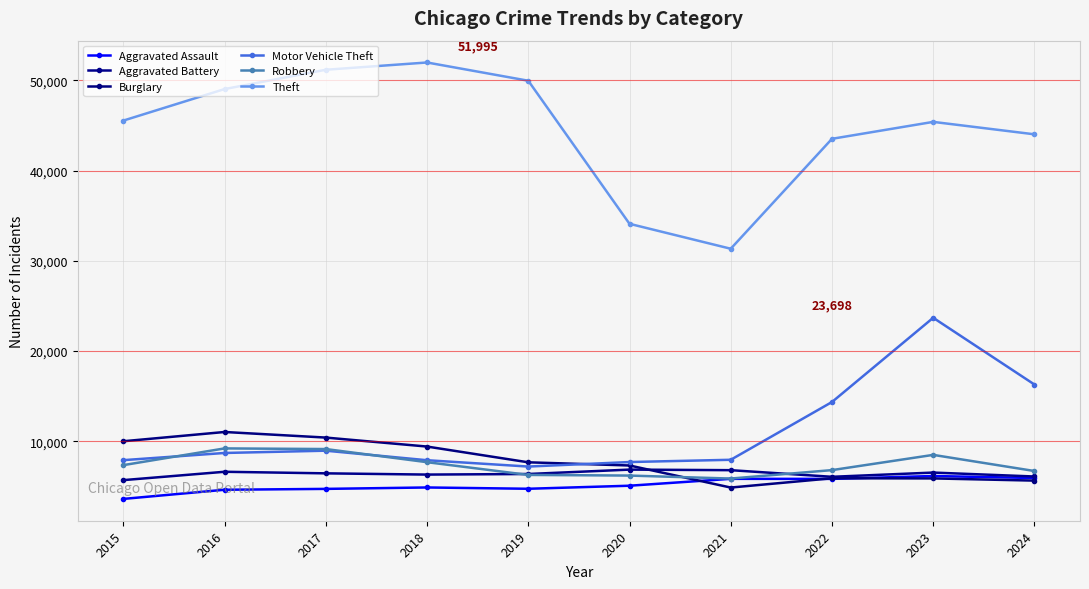

Where is Robbery nearest to the value 7547?

2018